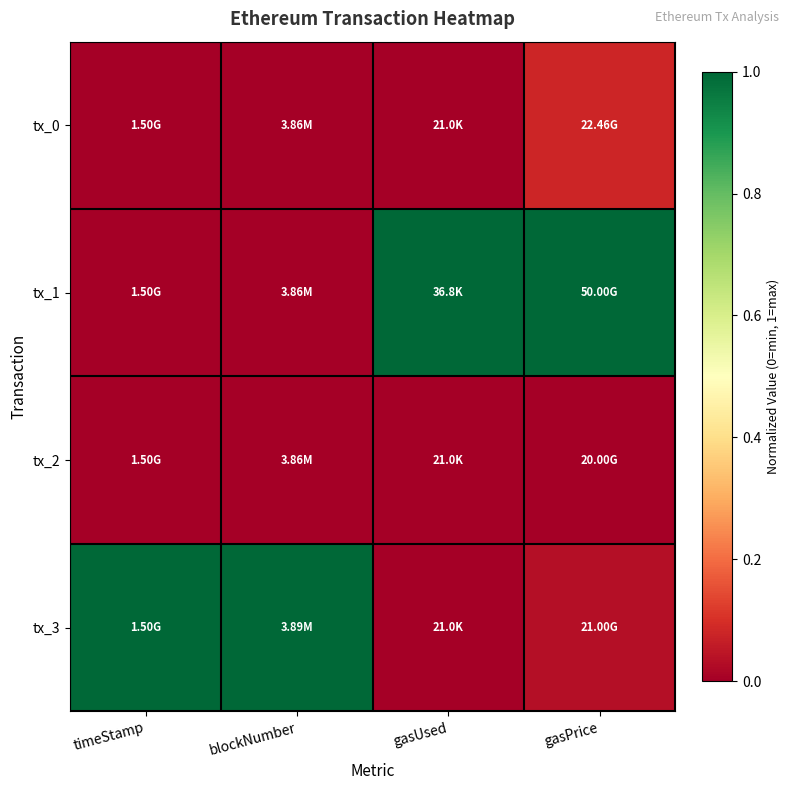

Reading left to right, transcribe all the data shown in this chart.

tx_0: timeStamp=0.0	blockNumber=0.0	gasUsed=0.0	gasPrice=0.1
tx_1: timeStamp=0.0	blockNumber=0.0	gasUsed=1.0	gasPrice=1.0
tx_2: timeStamp=0.0	blockNumber=0.0	gasUsed=0.0	gasPrice=0.0
tx_3: timeStamp=1.0	blockNumber=1.0	gasUsed=0.0	gasPrice=0.0